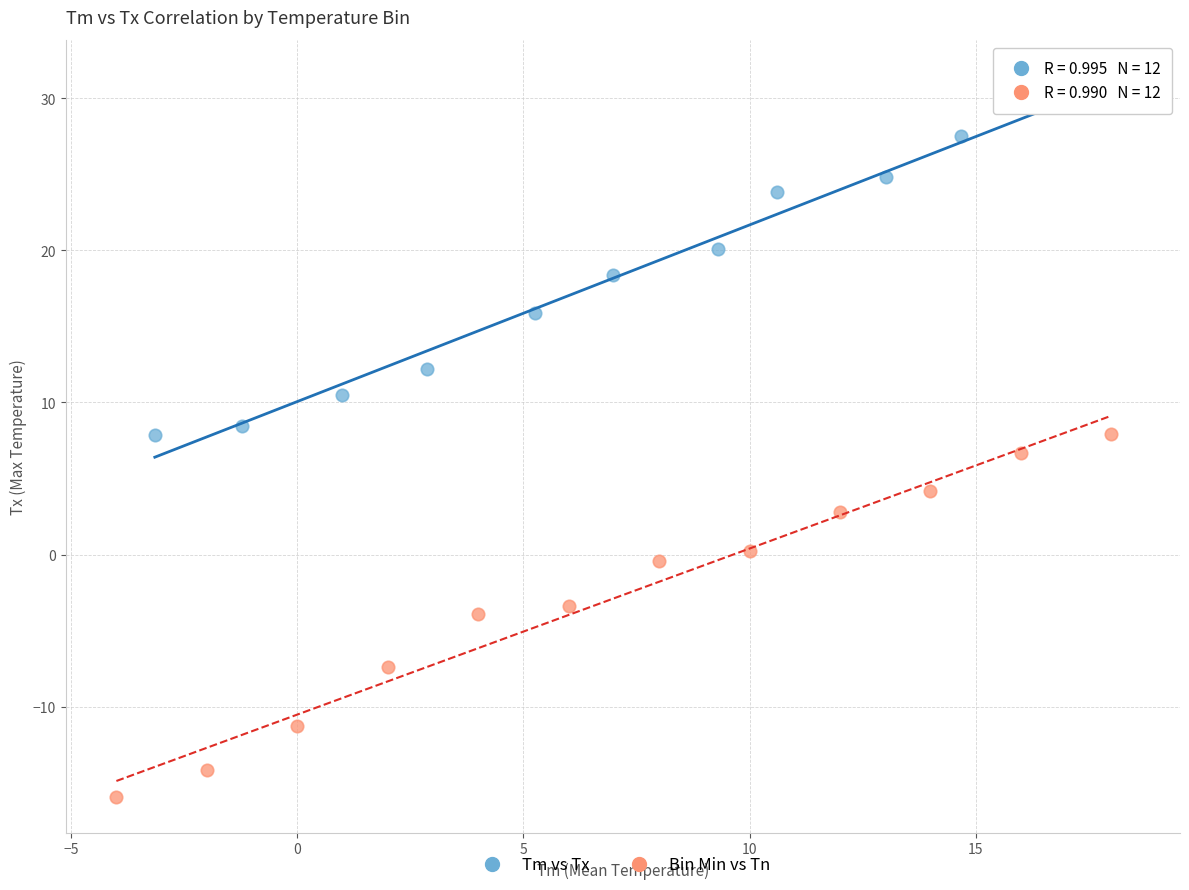

Which series reaches the maximum Y coordinate?

Tm vs Tx